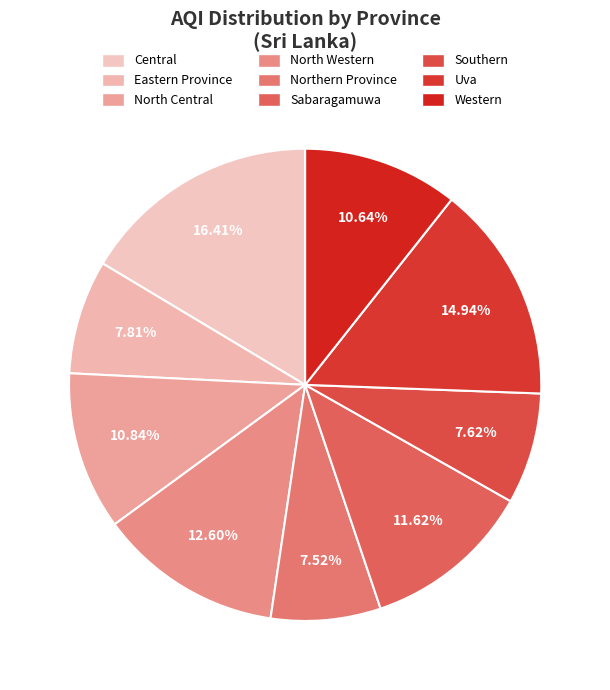

How much of the chart is everything except North Central?

89.2%